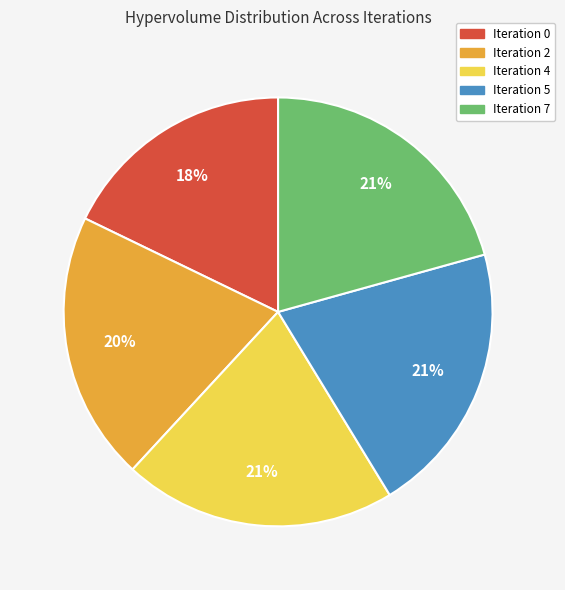

Is Iteration 4 the majority of the pie?

No